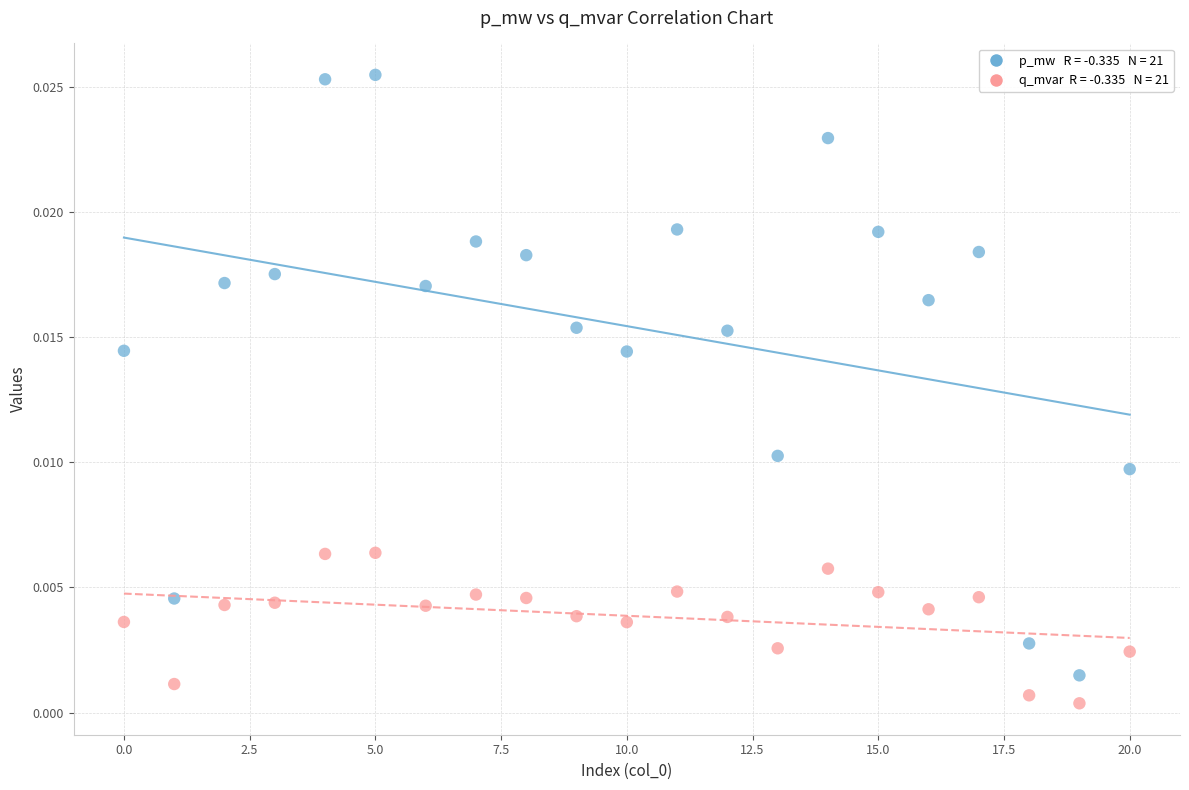

Count the number of points in this scatter plot.

42